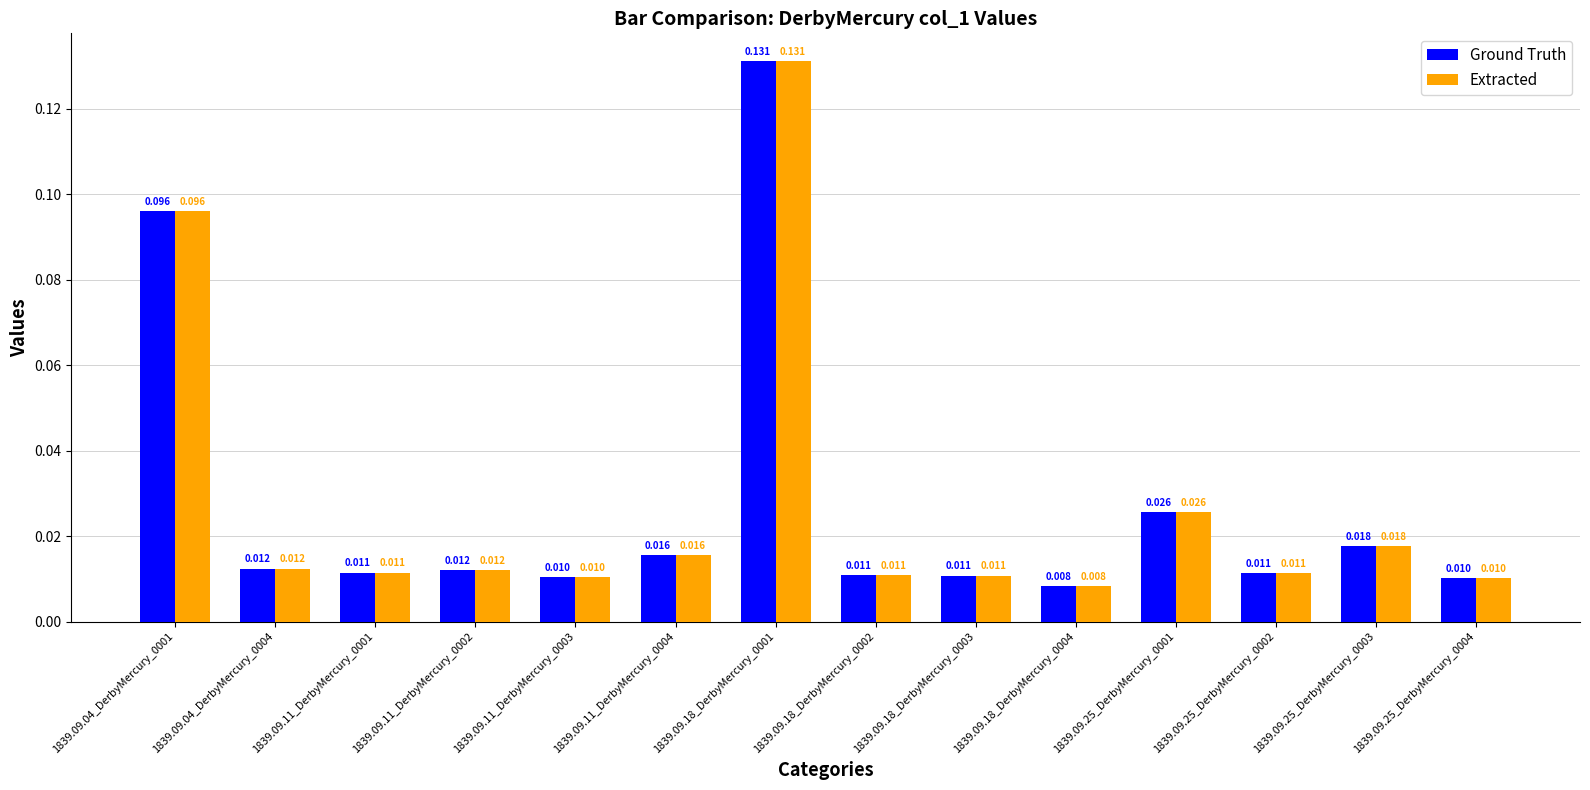

At 1839.09.11_DerbyMercury_0003, list the series in order from smallest to largest.

Ground Truth, Extracted